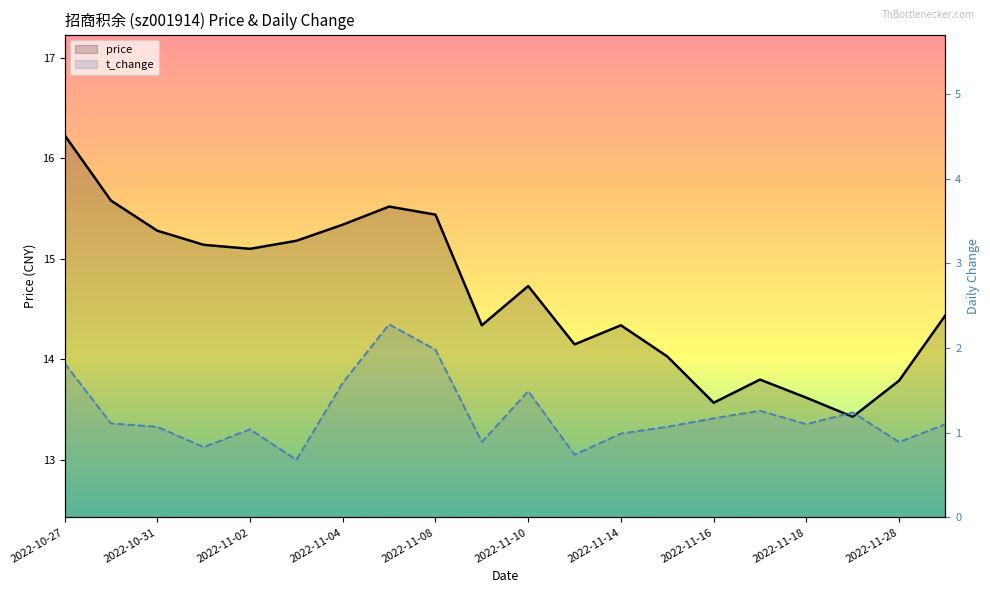

How many lines are shown in the chart?

2